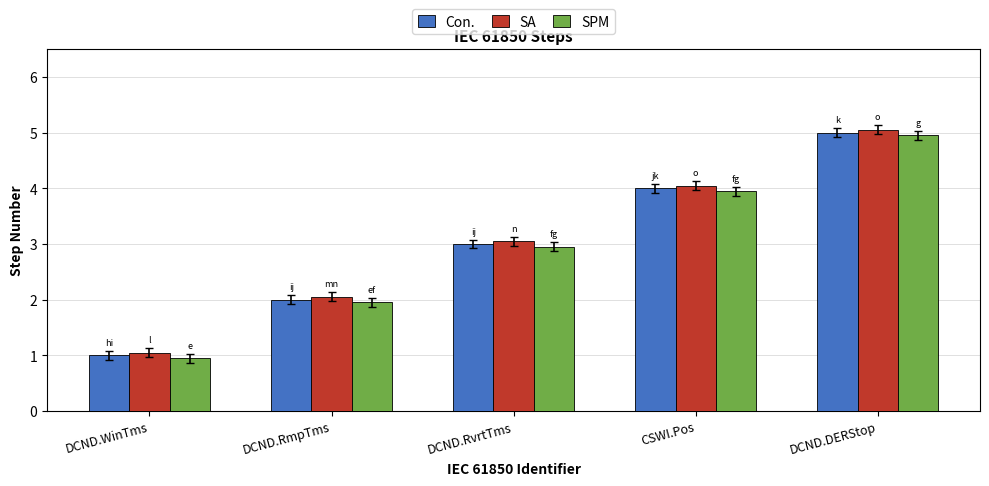

Rank the categories by SPM value from lowest to highest.

DCND.WinTms, DCND.RmpTms, DCND.RvrtTms, CSWI.Pos, DCND.DERStop